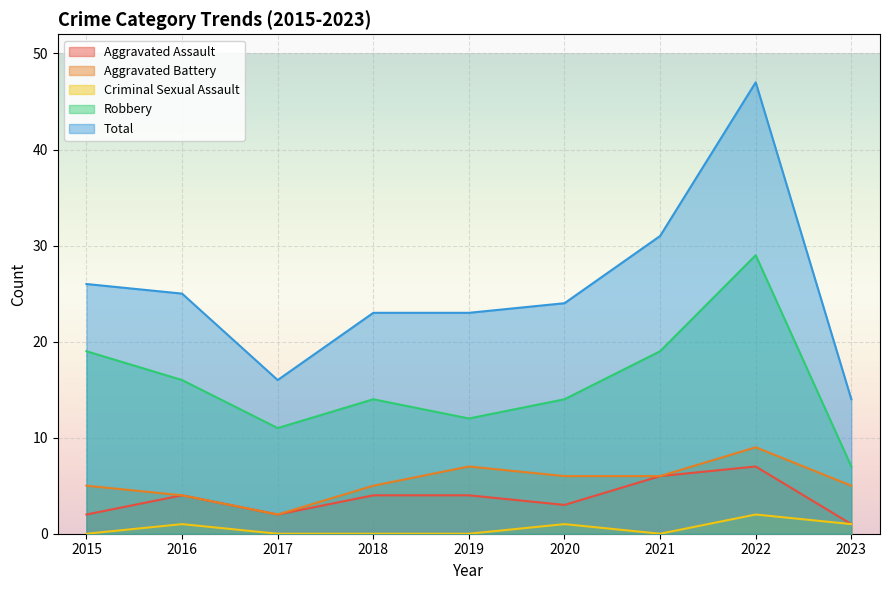

Rank the series at 2023 from highest to lowest value.

Total, Robbery, Aggravated Battery, Aggravated Assault, Criminal Sexual Assault